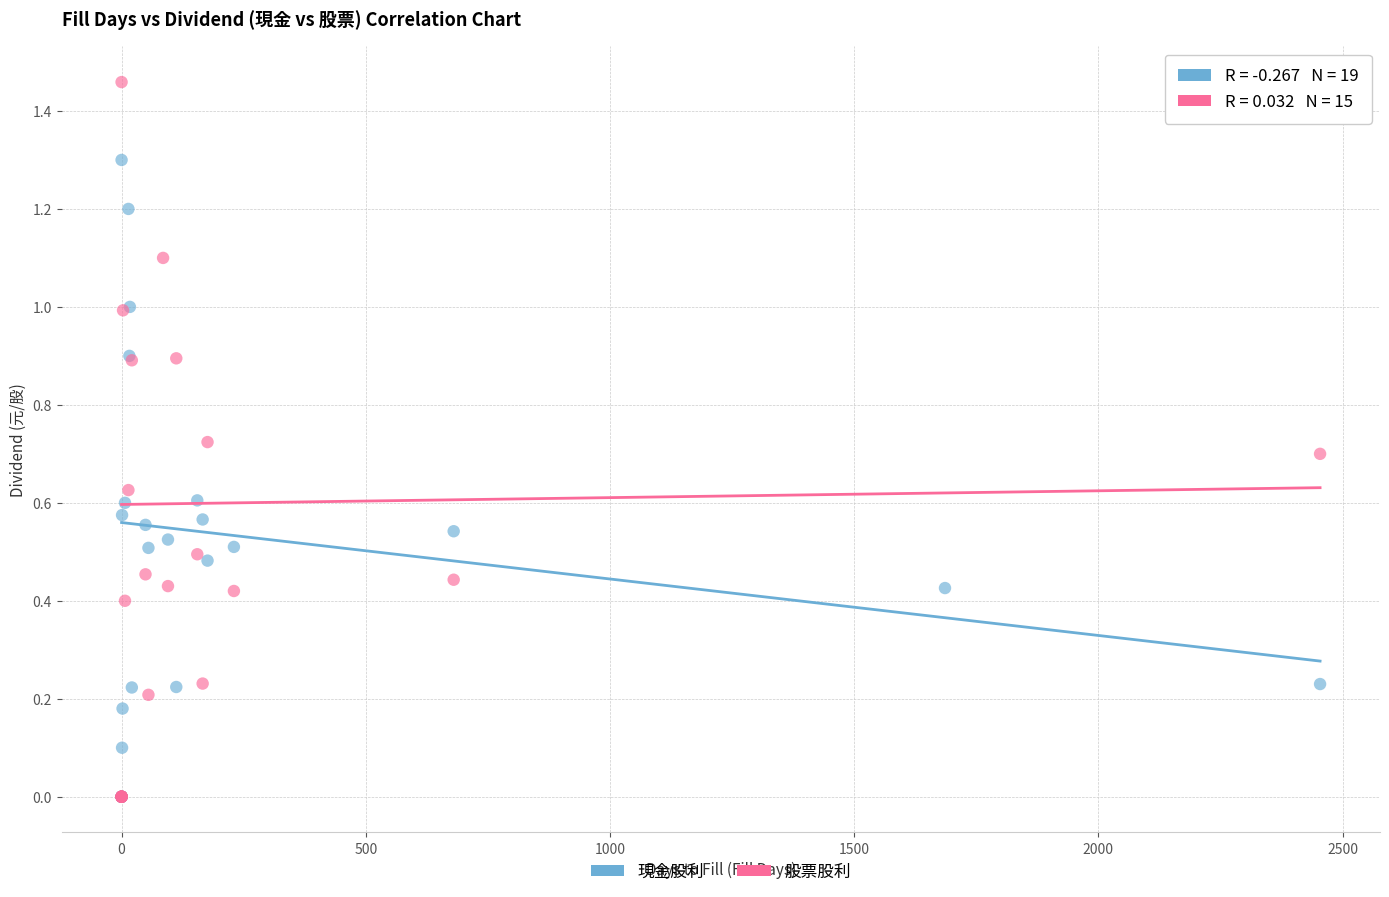

Which series has the widest spread of Y values?

股票股利